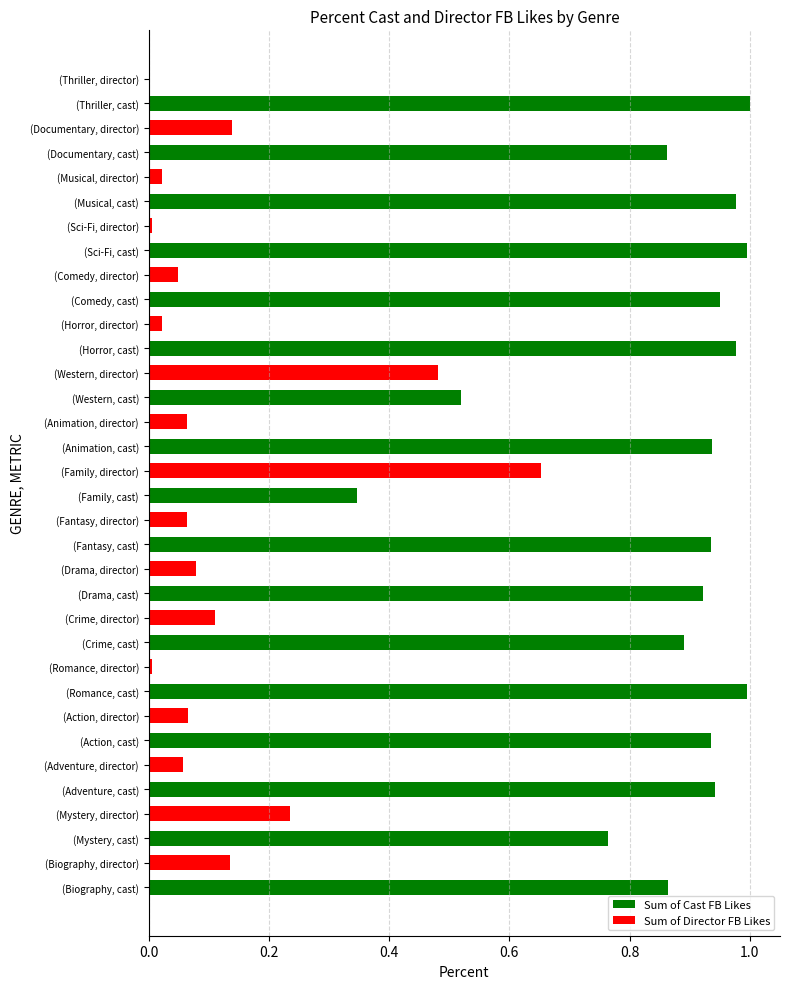

Is it true that Sum of Director FB Likes equals 0.0 at (Animation, cast)?

False